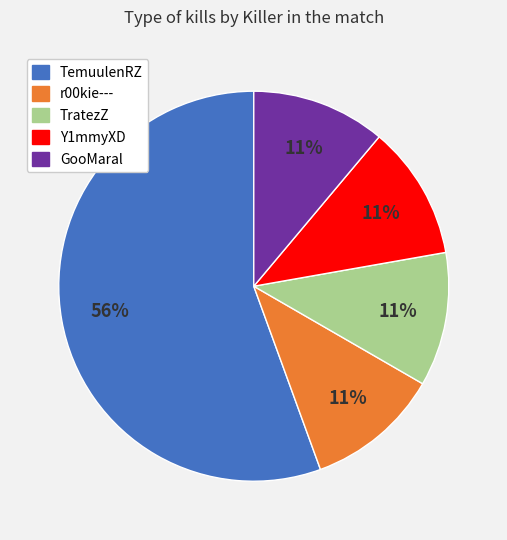

How many segments does this pie chart have?

5